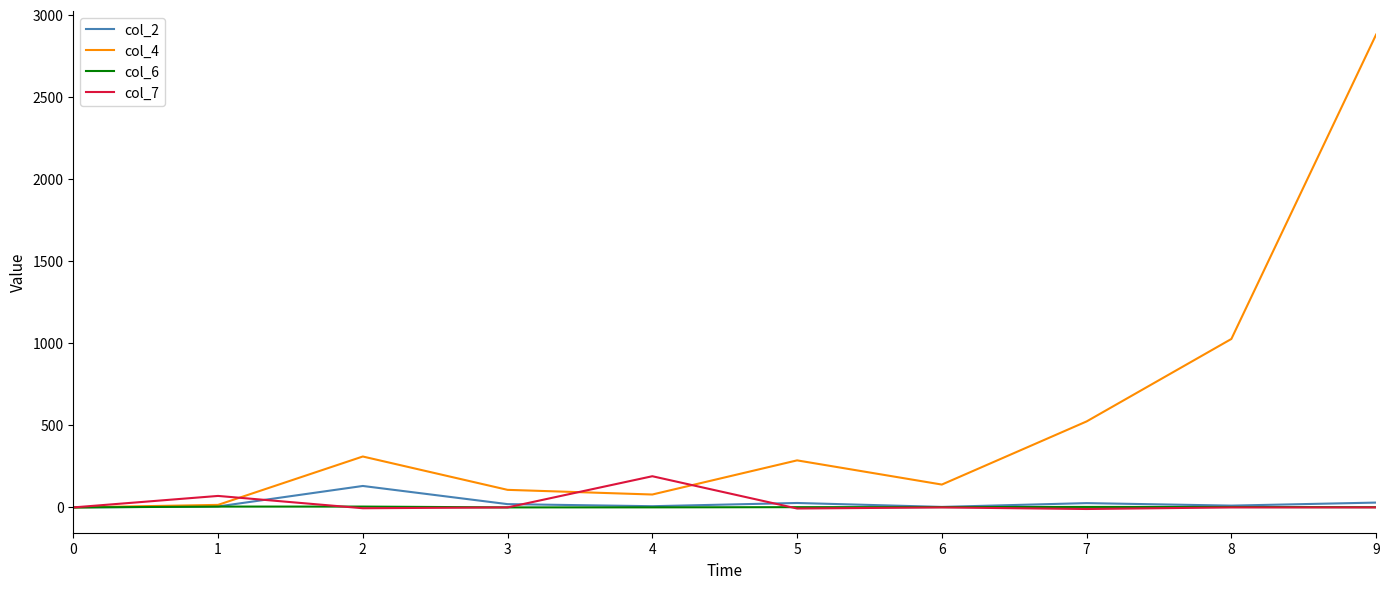

The value of col_7 at 6 is 0.0. True or false?

True